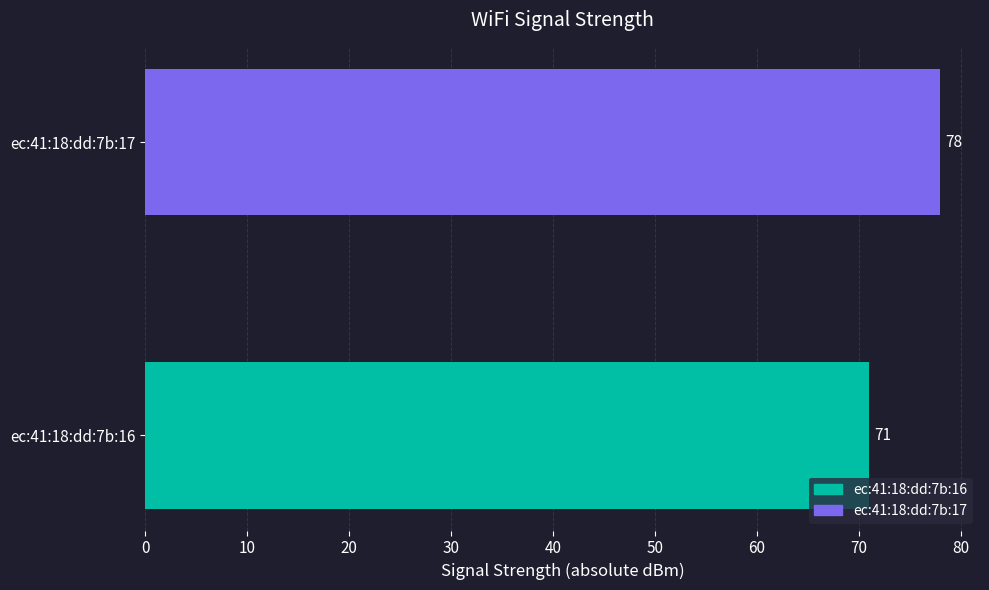

Which has a higher value, ec:41:18:dd:7b:17 or ec:41:18:dd:7b:16?

ec:41:18:dd:7b:17